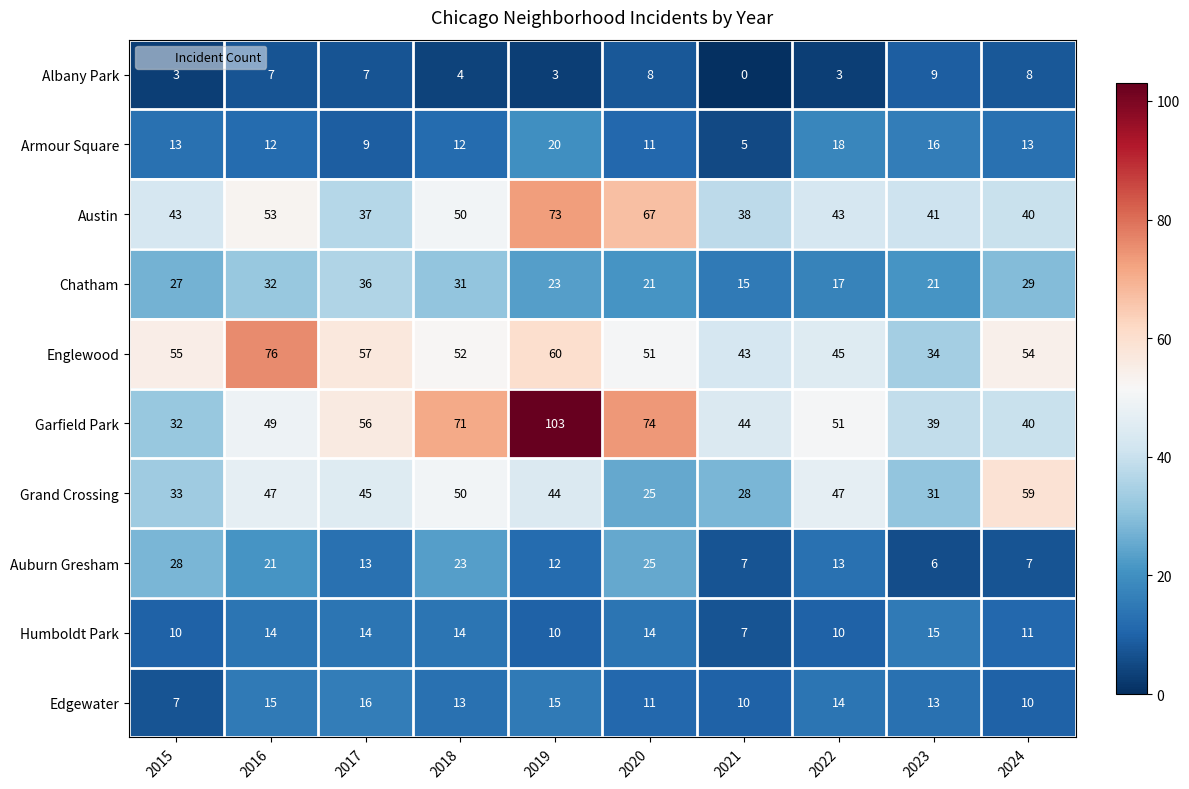

How many data points does each series have?

10